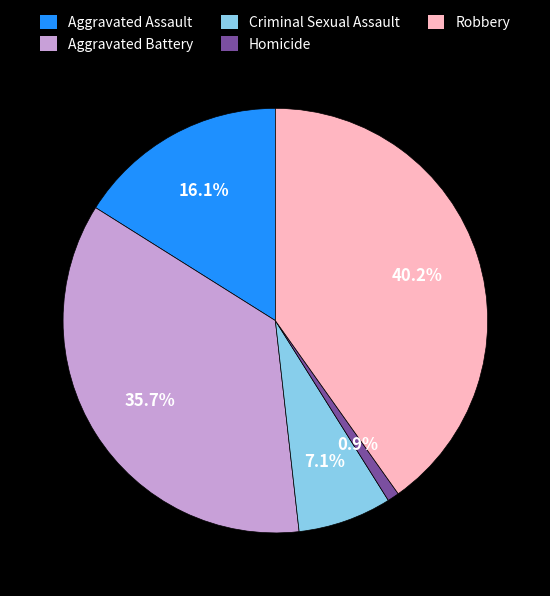

To the nearest percent, what is the difference between the Aggravated Assault and Criminal Sexual Assault slice percentages?

9%